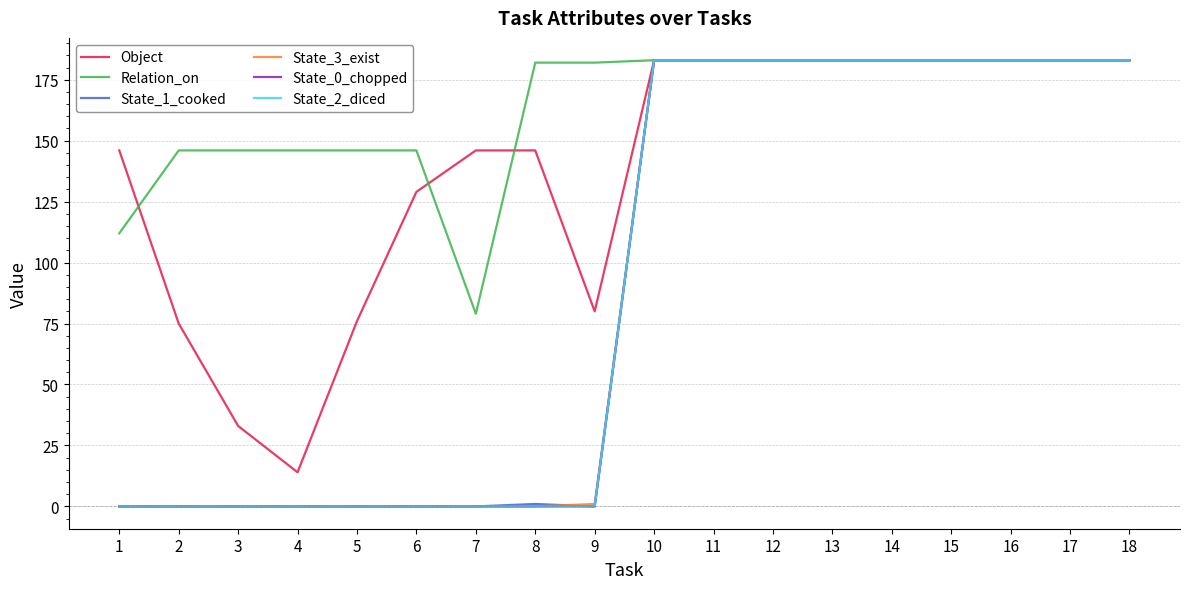

Which series has the largest range (max minus min)?

State_1_cooked